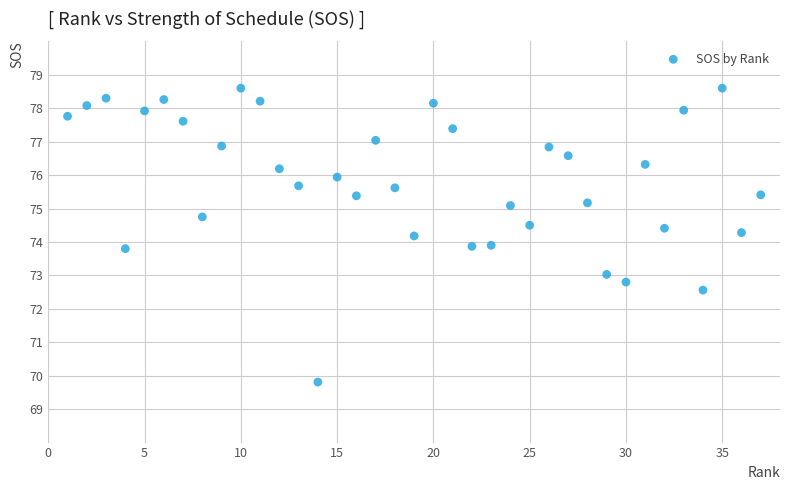

What is the range of X values (max minus min)?

36.0